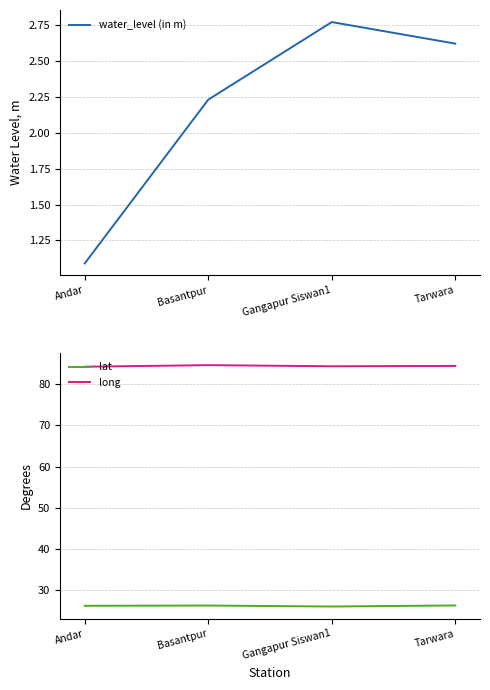

Rank the series by their average value, from highest to lowest.

long, lat, water_level (in m)